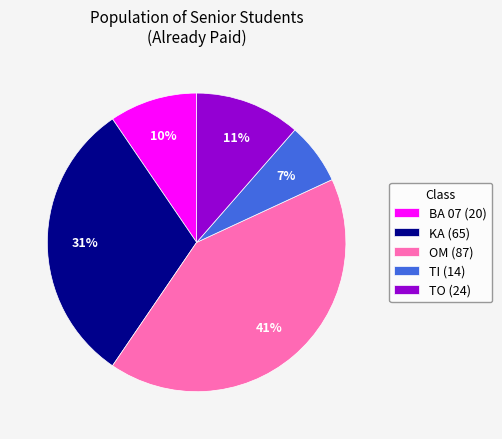

What is the largest slice in the pie chart?

OM (87)